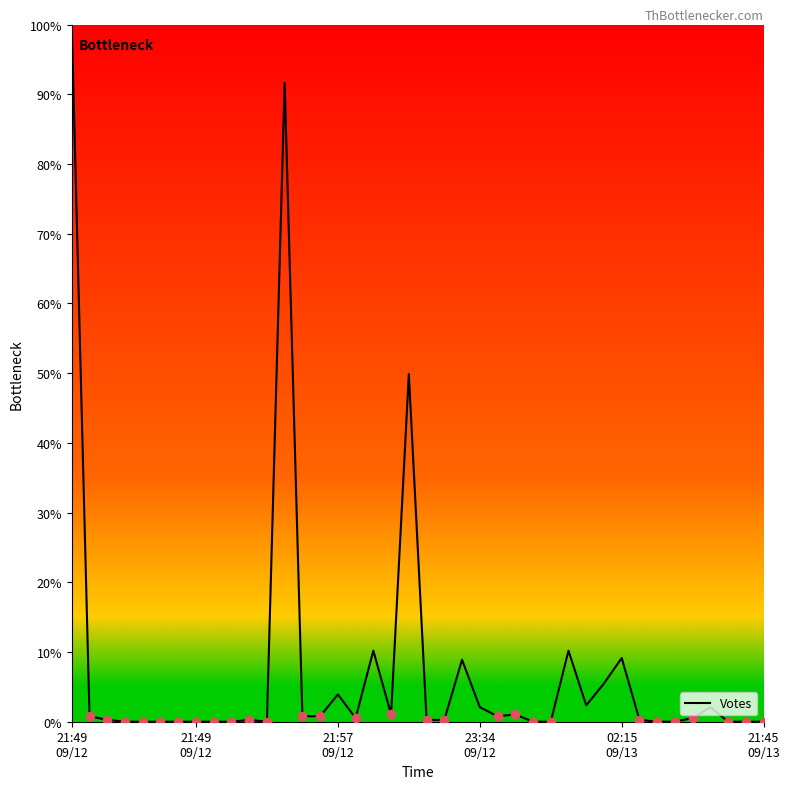

What is the sum of all values?

303.4